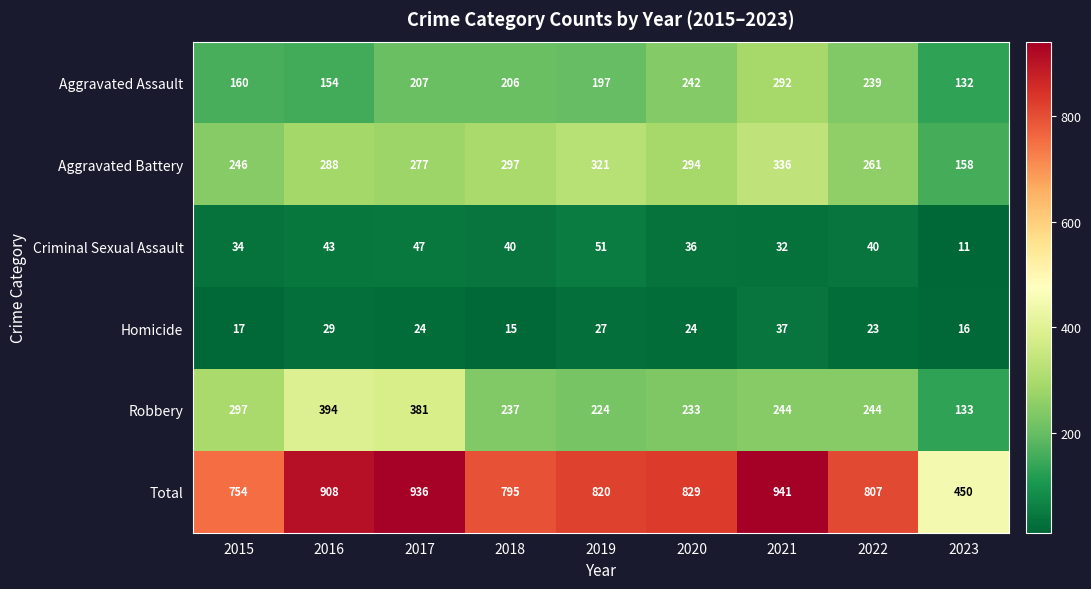

What is the sum of all Aggravated Battery values?

2478